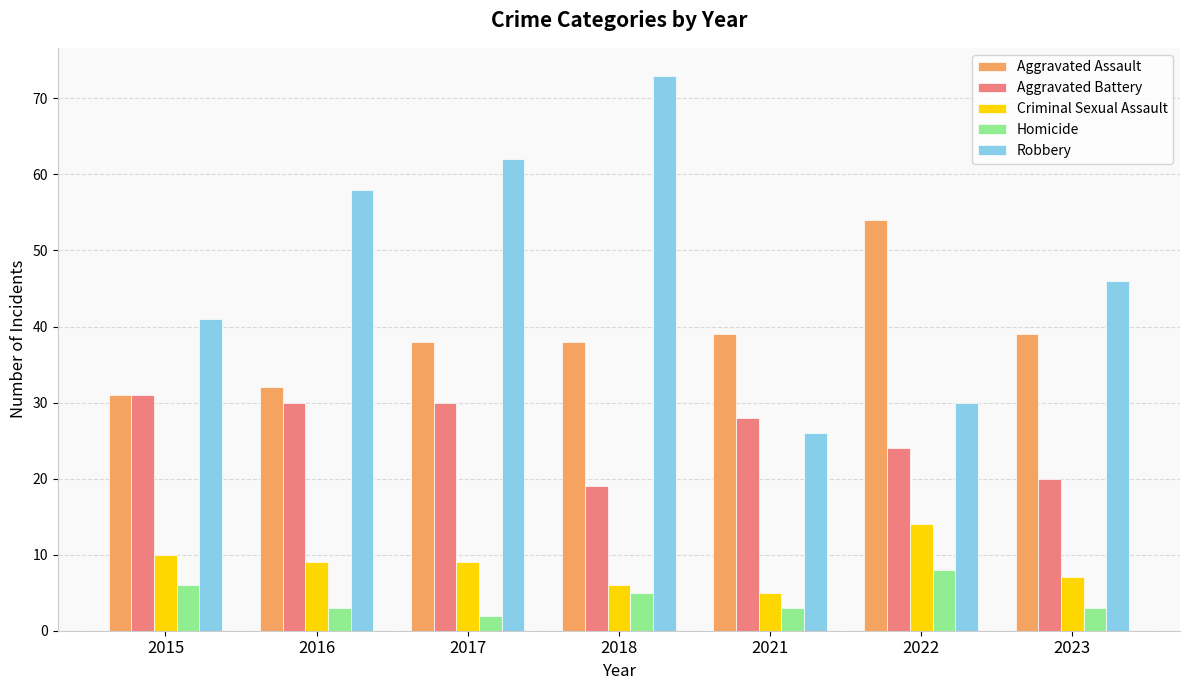

At which label is Homicide closest to 5?

2018